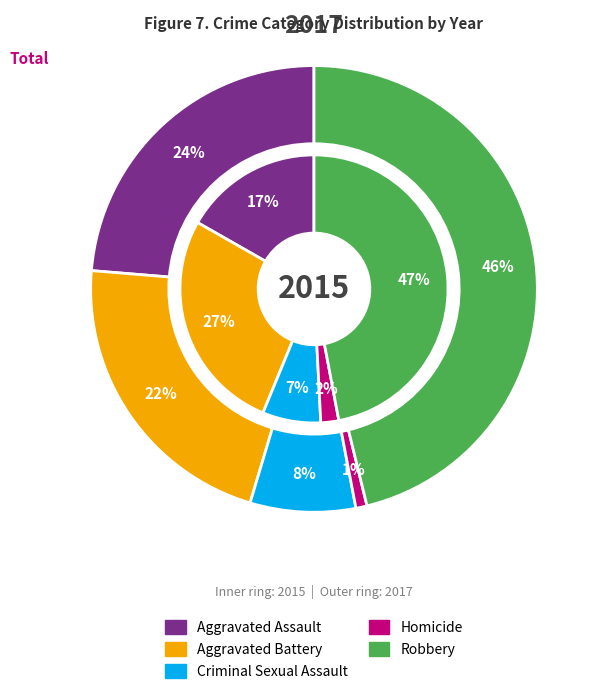

What percentage is the Criminal Sexual Assault slice, to the nearest percent?

8%